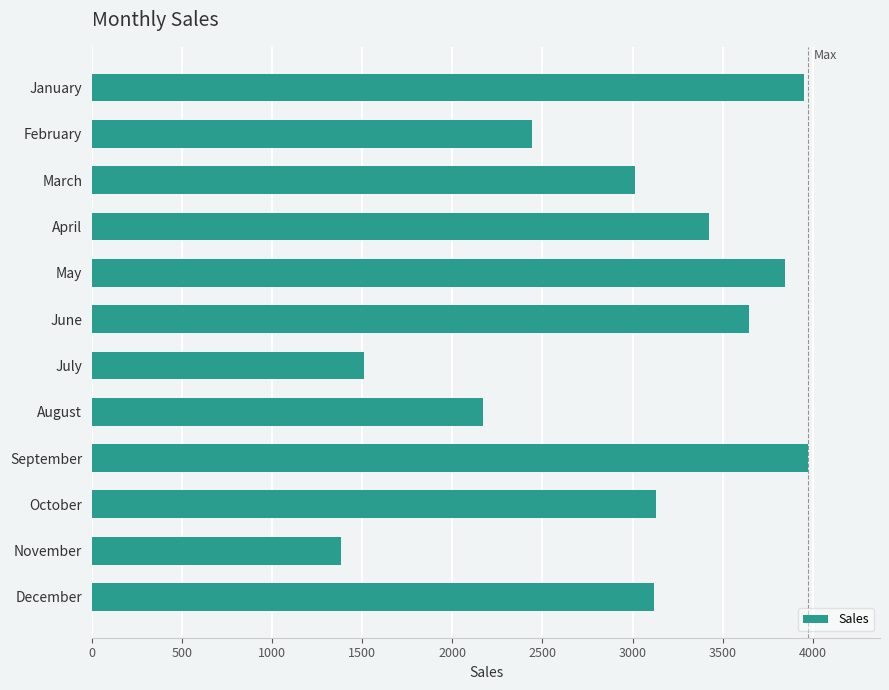

What is the difference between the maximum and minimum values?

2593